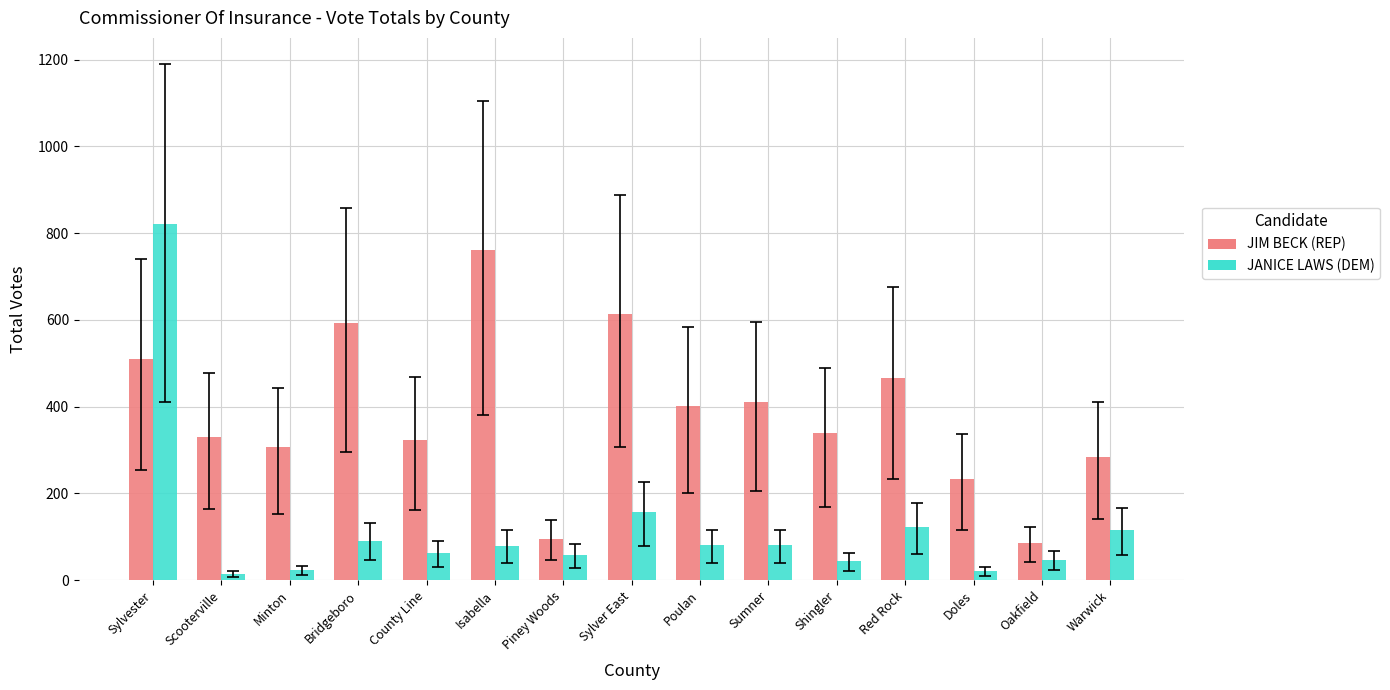

What is the approximate value of JIM BECK (REP) at Minton?

306